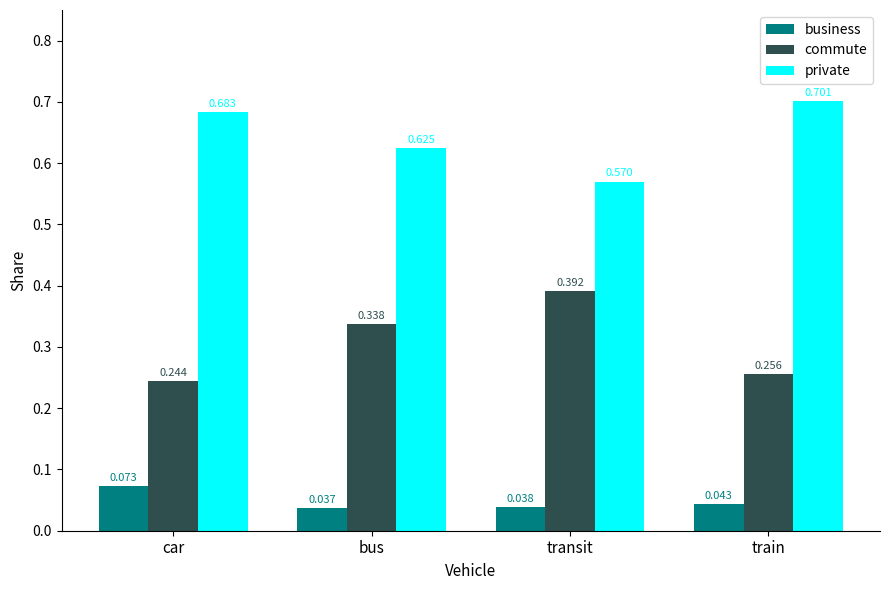

List the series in order of their overall mean, highest first.

private, commute, business